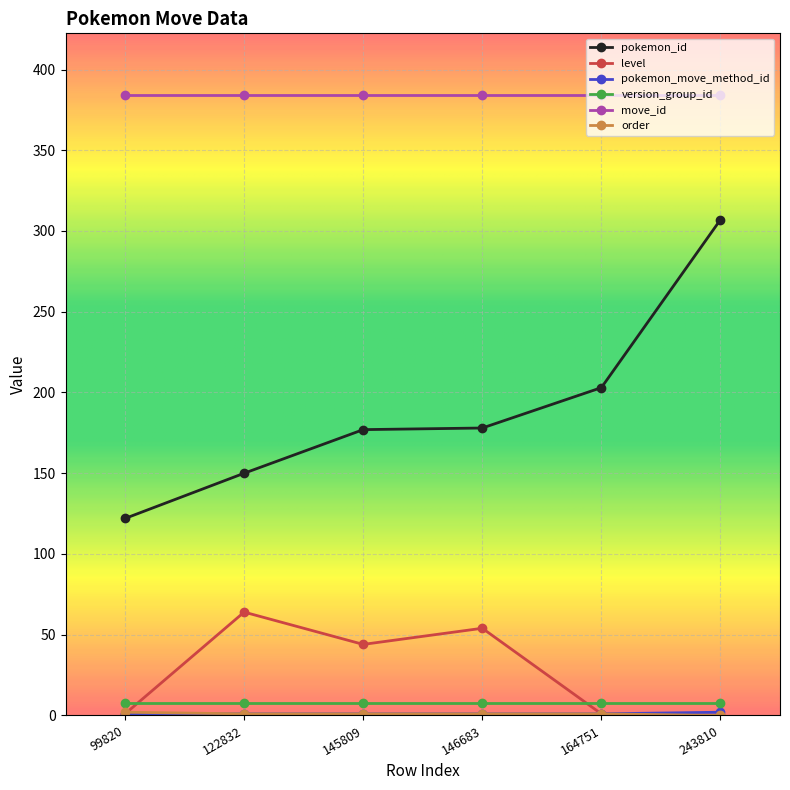

Which series has the largest total across all categories?

move_id